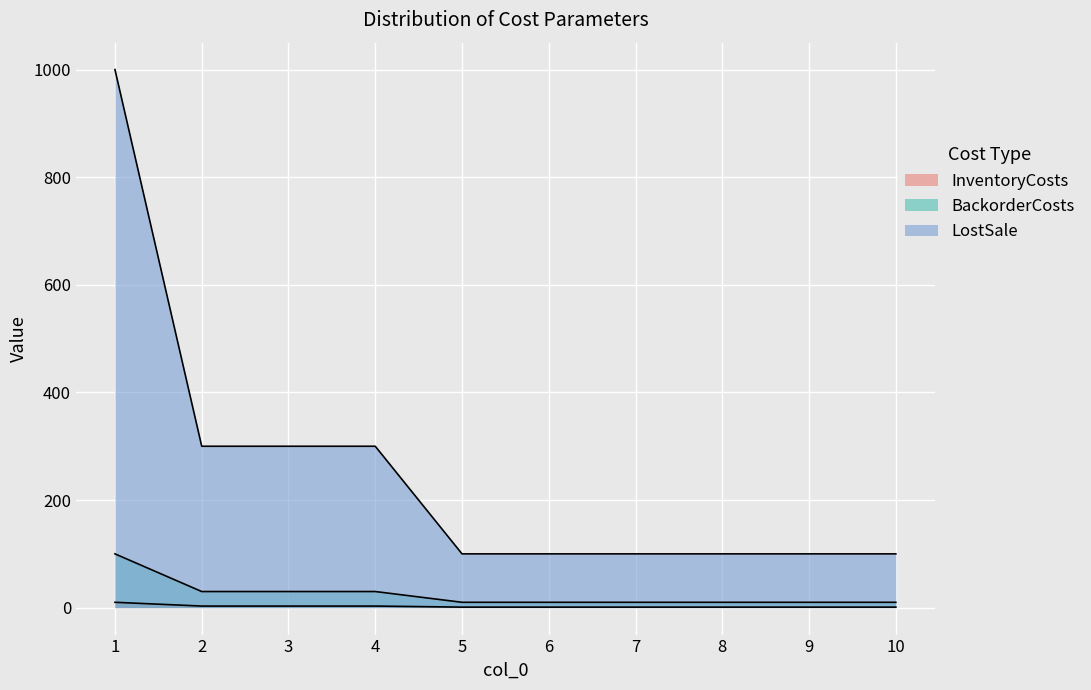

How many data points in BackorderCosts are above 10?

4